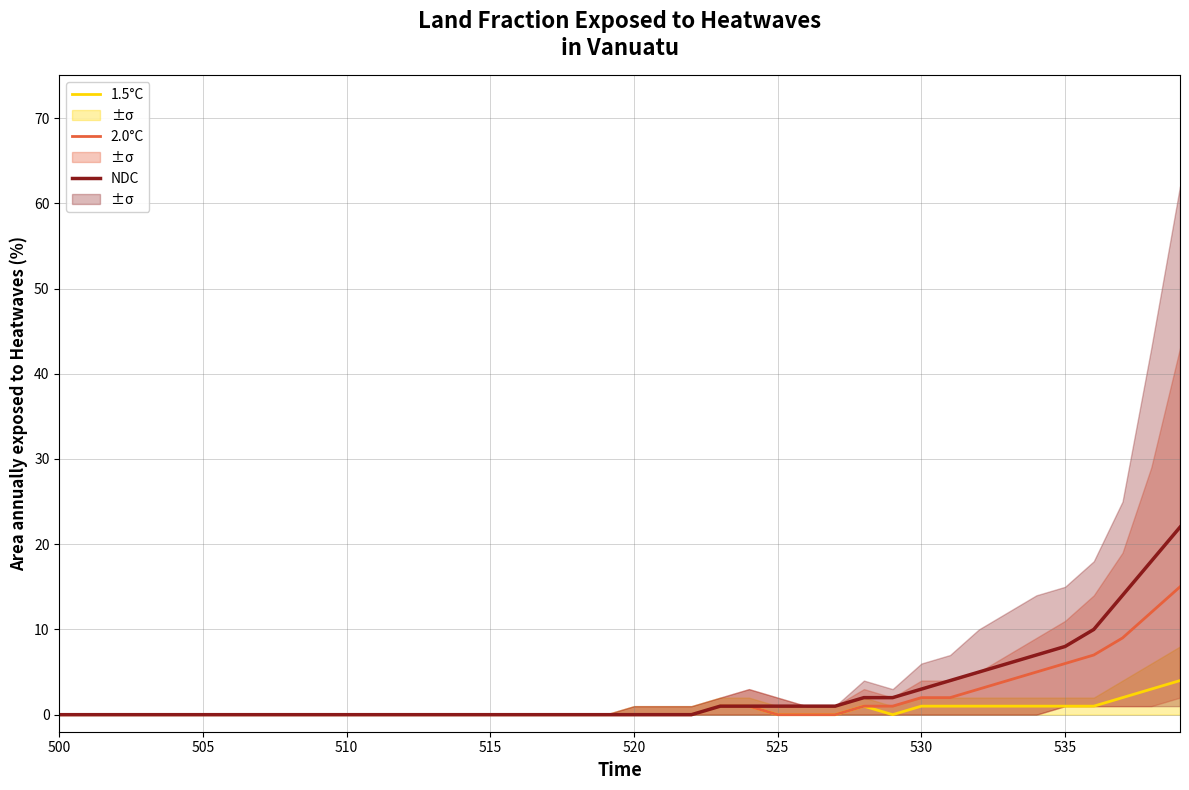

True or false: 1.5°C and NDC intersect in this chart.

False